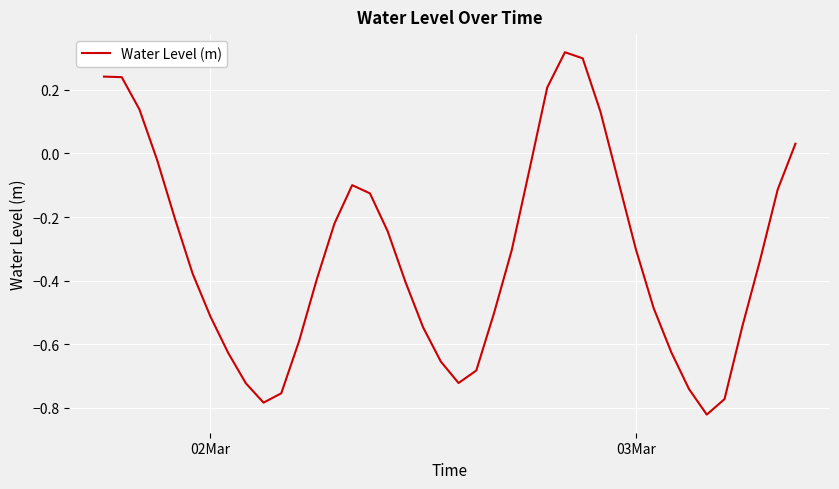

What is the difference between the maximum and minimum values?

1.1